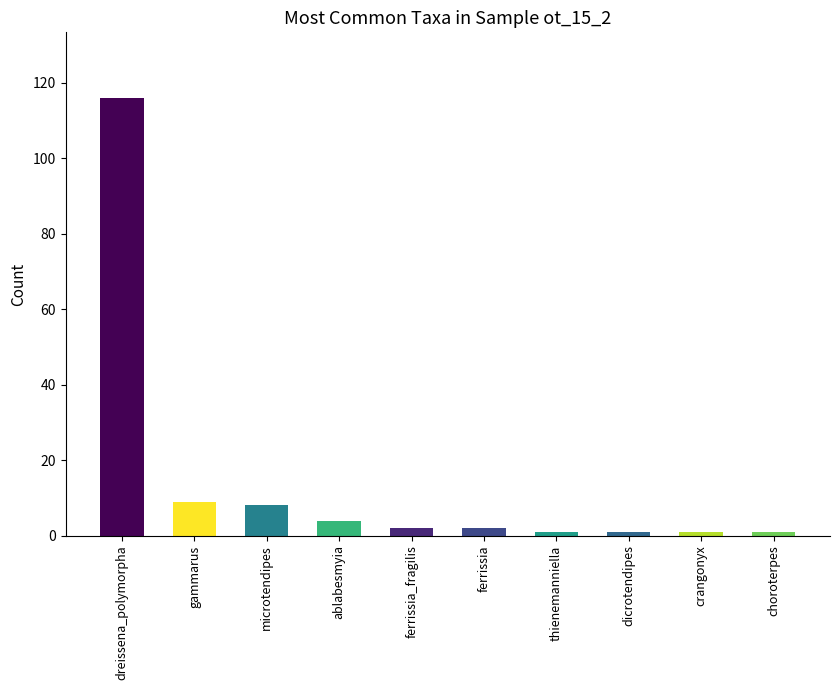

What is the sum of the values at dreissena_polymorpha and dicrotendipes?

117